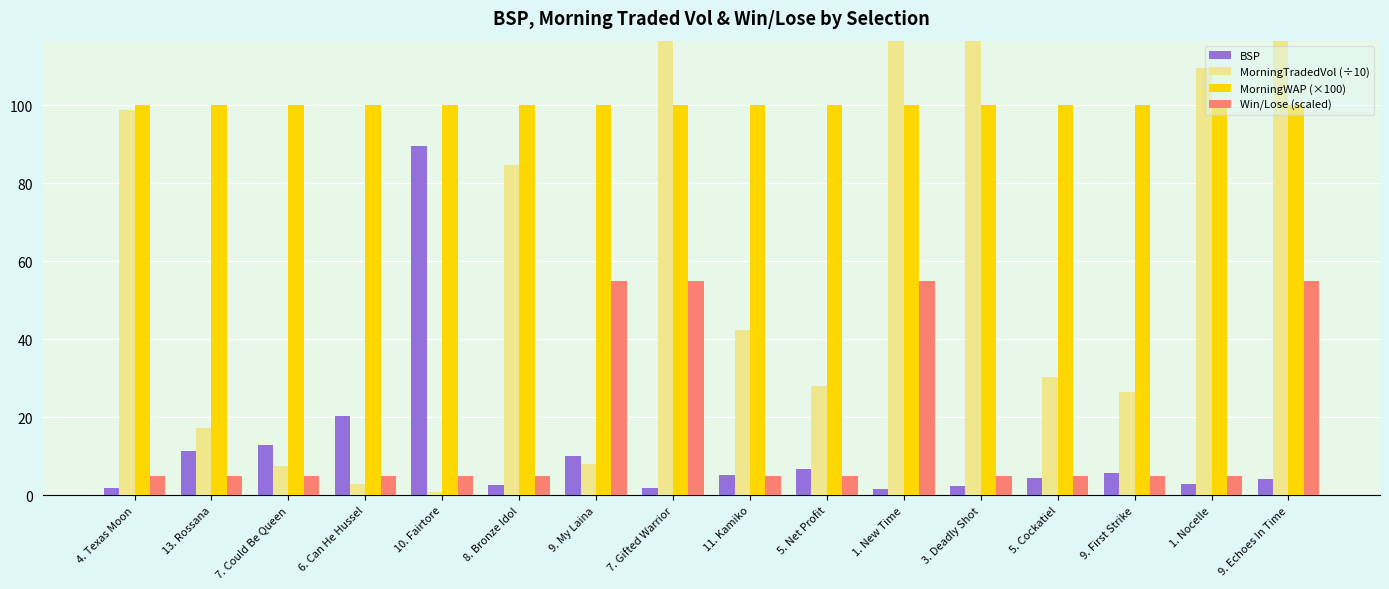

How many values in the MorningTradedVol (÷10) series are below 42?

8